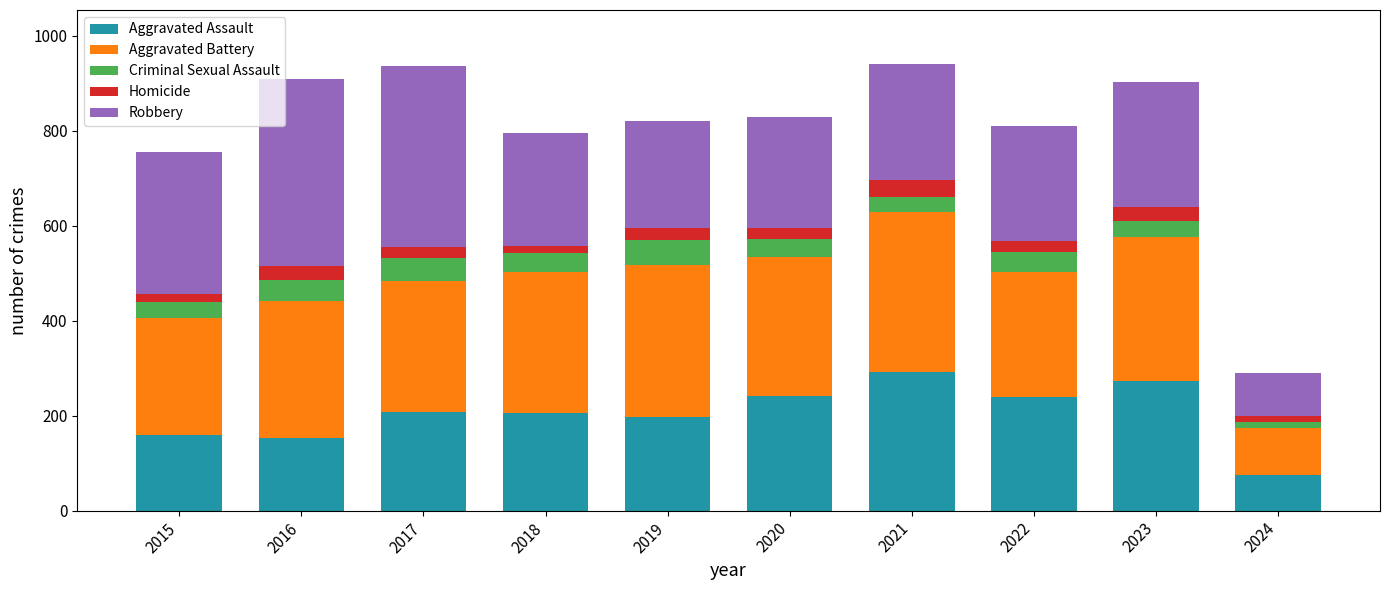

What is the total value across all series at 2020?

828